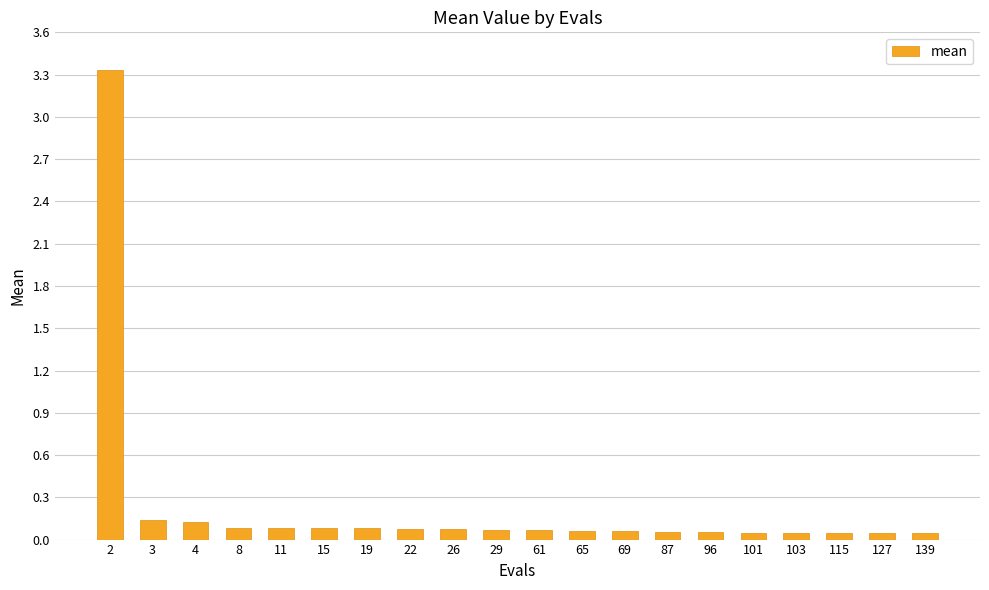

The value at 22 is 0.1. True or false?

True